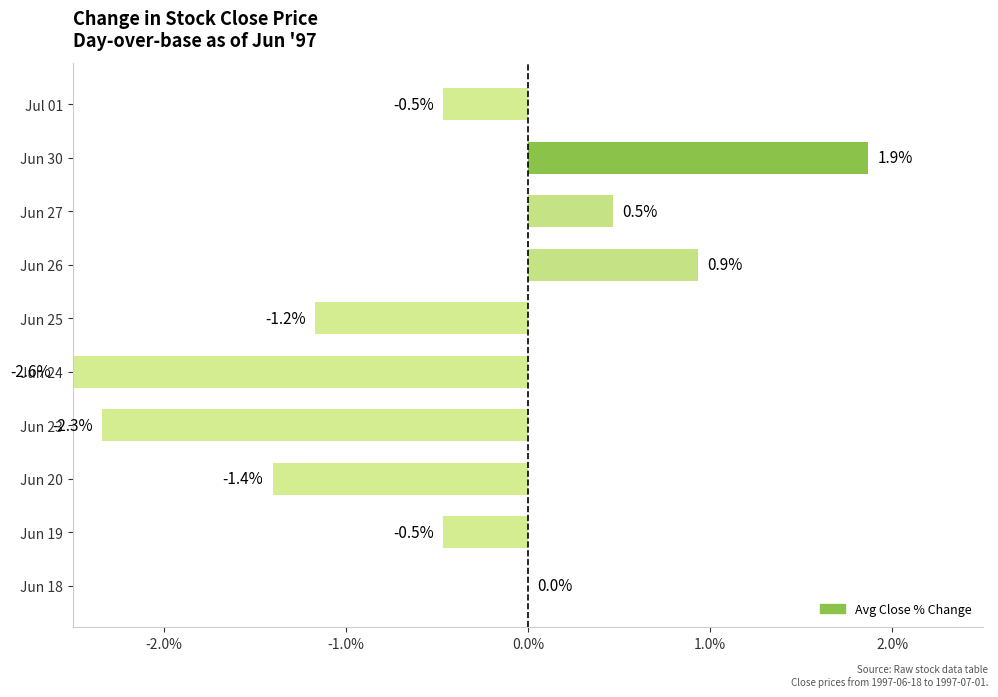

What is the average value?

-0.5